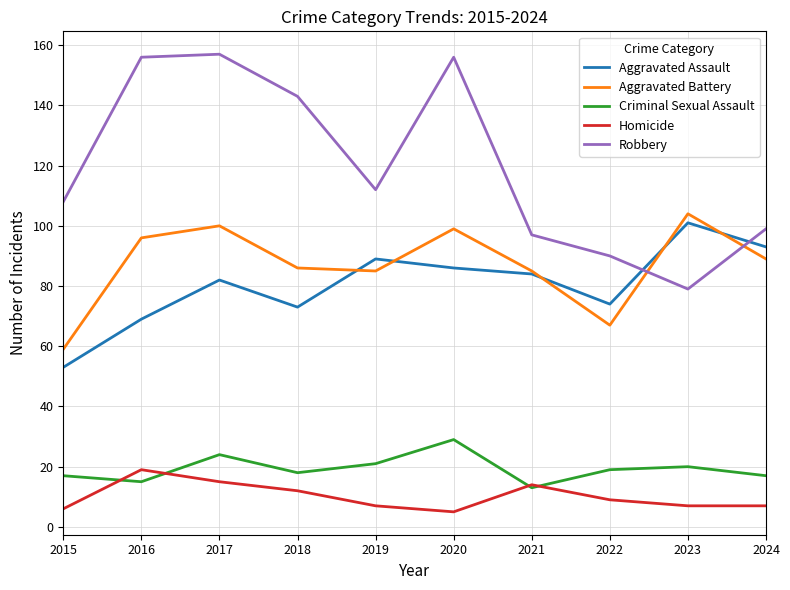

Does the chart have visible grid lines?

Yes